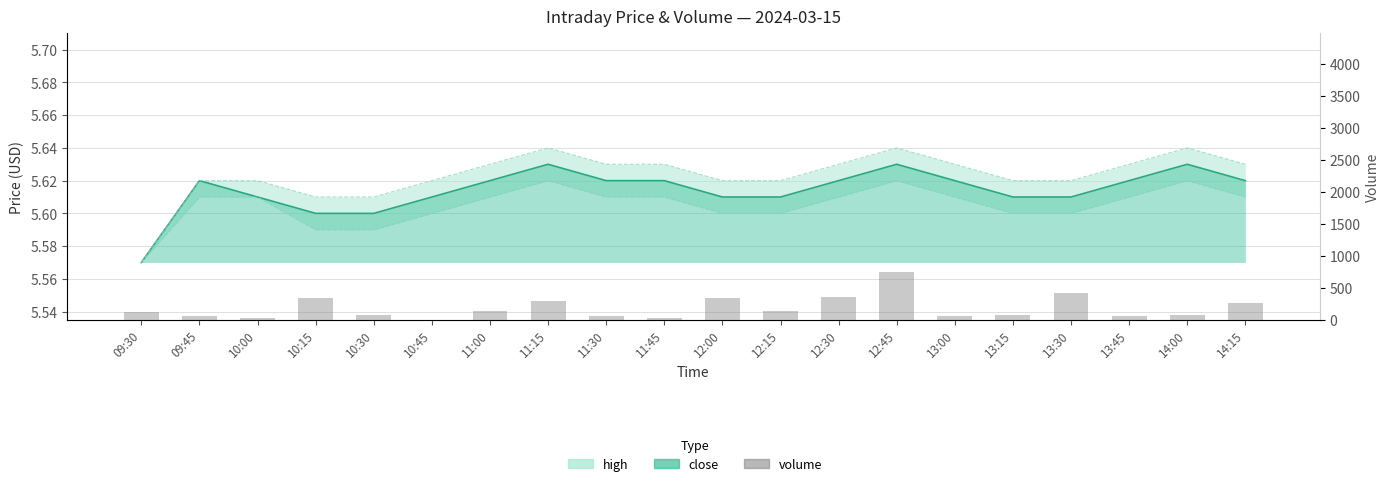

Count the number of values greater than 128.

9